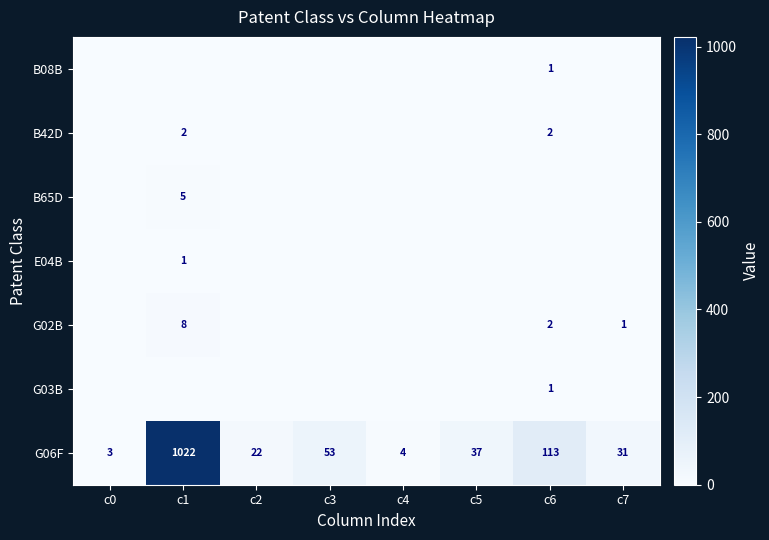

Where is G06F nearest to the value 512?

c6